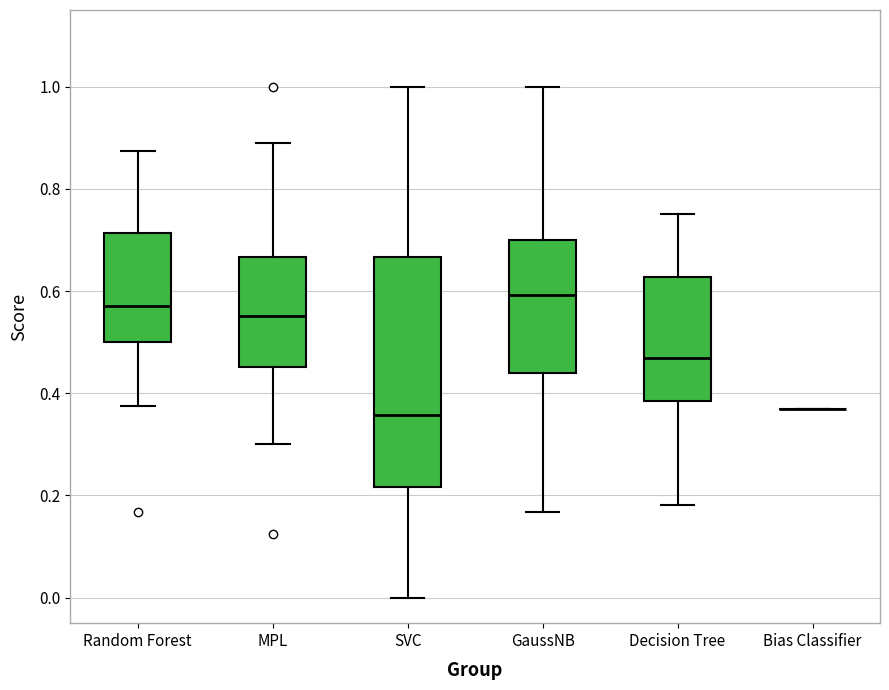

Reading left to right, transcribe this box plot: for each box, give where its median line is, the range the box spans, and where its two whiskers end, as read against the y-axis. The values are not printed on the chart, so give them approximately, as read against the axis.

Random Forest: median 0.58, box 0.50 to 0.72, whiskers 0.38 to 0.88
MPL: median 0.56, box 0.46 to 0.66, whiskers 0.30 to 0.88
SVC: median 0.36, box 0.22 to 0.66, whiskers 0.00 to 1.00
GaussNB: median 0.60, box 0.44 to 0.70, whiskers 0.16 to 1.00
Decision Tree: median 0.46, box 0.38 to 0.62, whiskers 0.18 to 0.76
Bias Classifier: box collapsed to a line at 0.36, whiskers 0.36 to 0.36